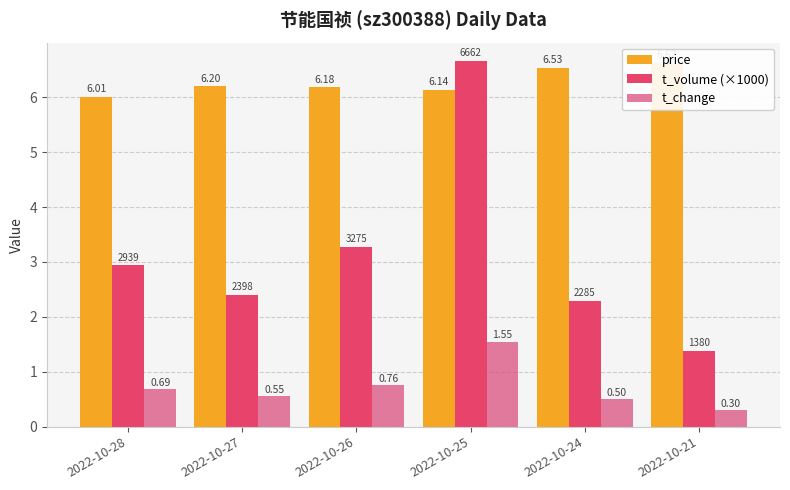

What is the value of the price bar at the 4th from the left?

6.1